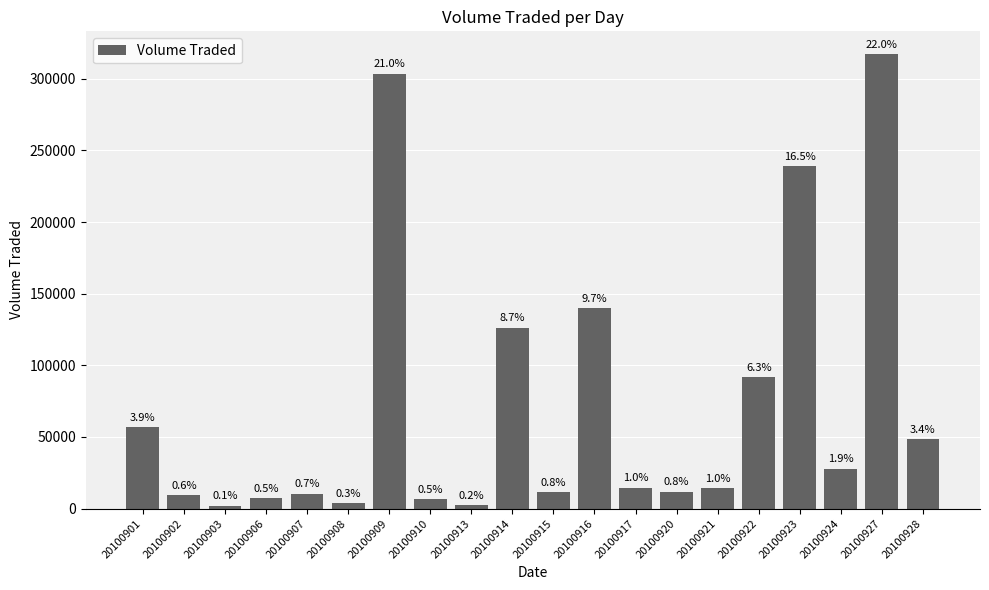

Does the chart contain any negative values?

No